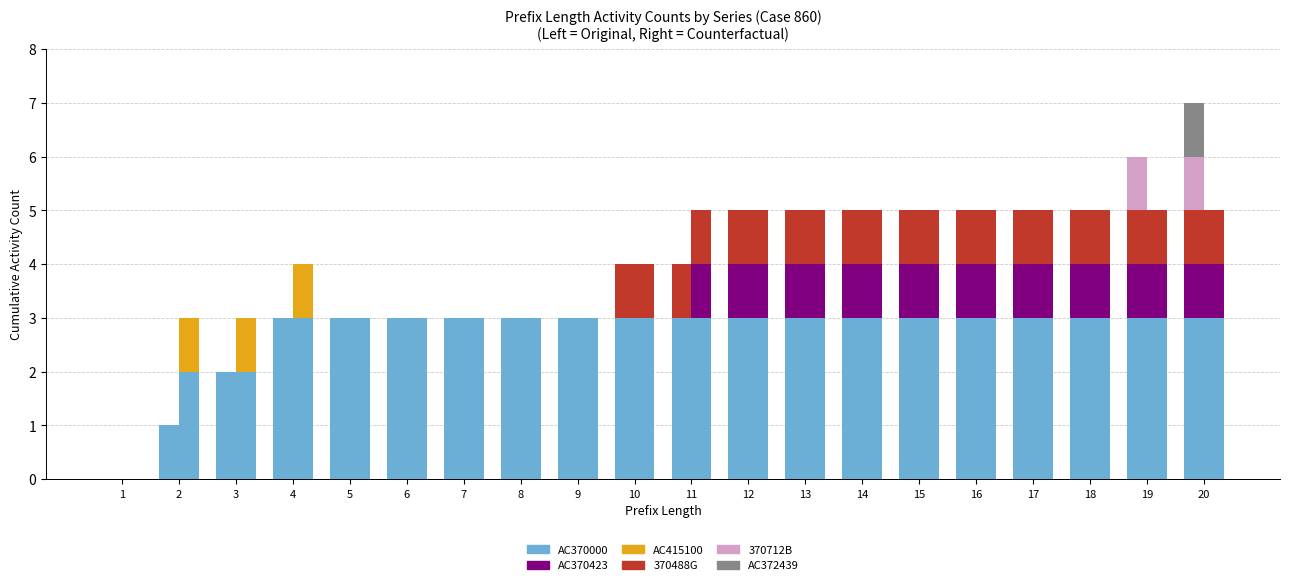

The value of 370712B at 12 is 0. True or false?

True